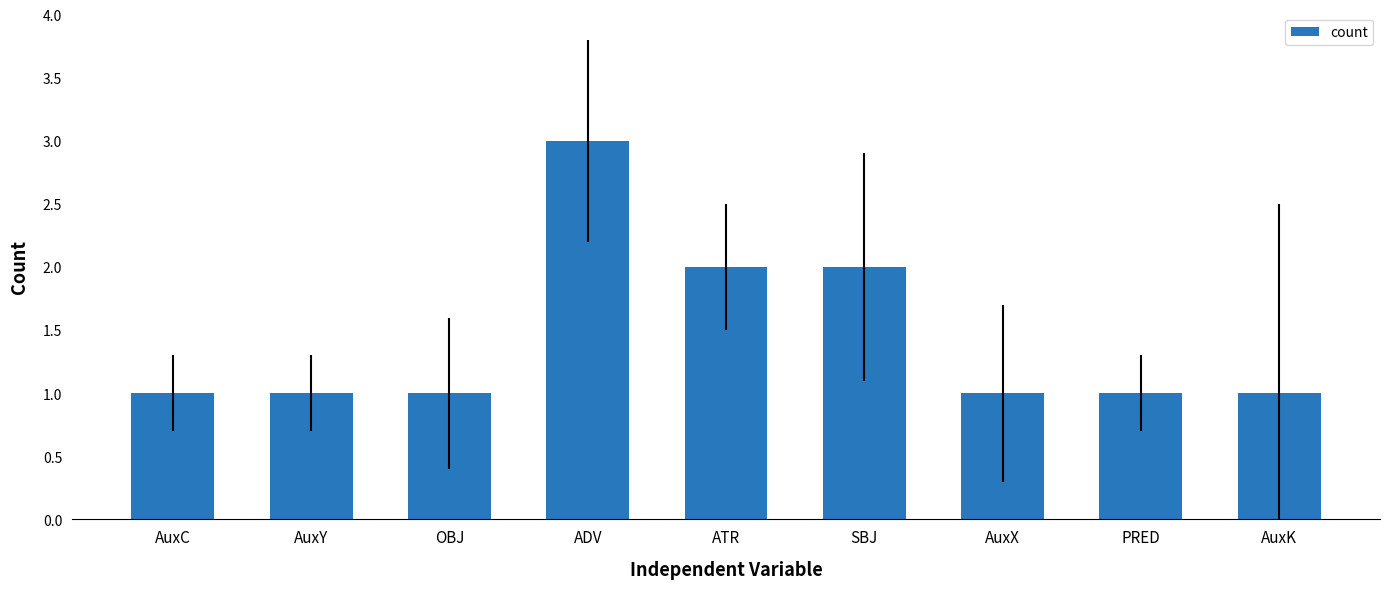

What position from the right is AuxY?

8